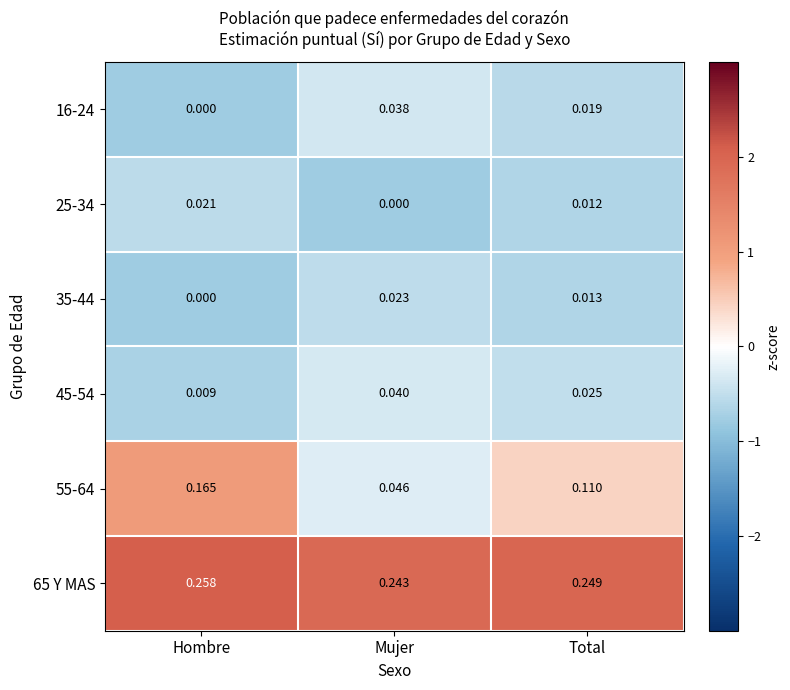

Rank the categories by 16-24 value from highest to lowest.

Mujer, Total, Hombre